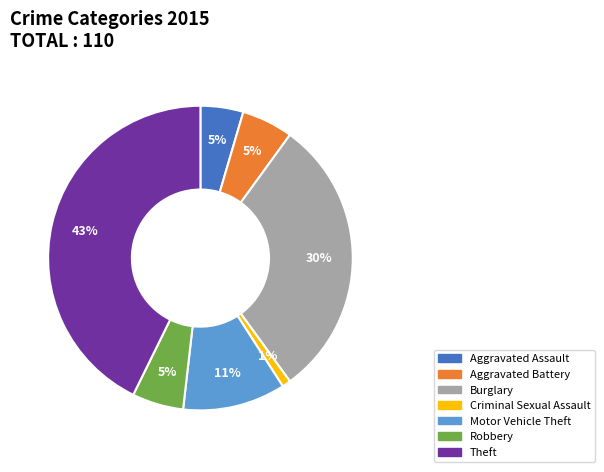

To the nearest percent, what percentage of the pie is Theft?

43%